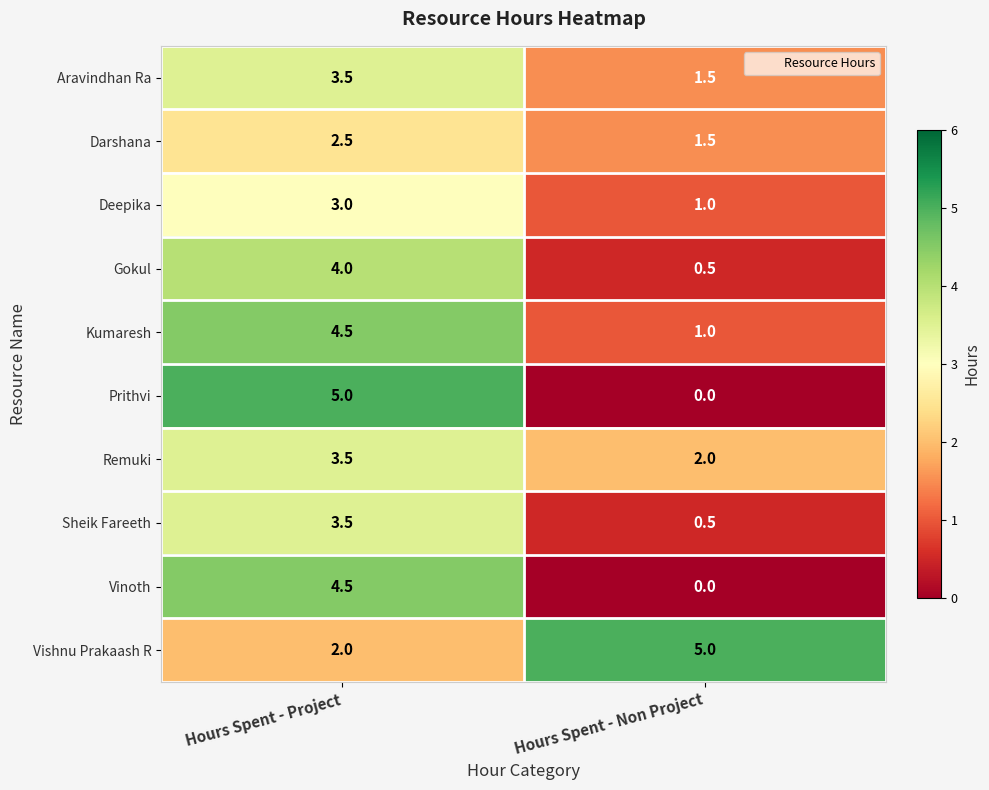

True or false: Sheik Fareeth has a value of 3.5 at Hours Spent - Project.

True